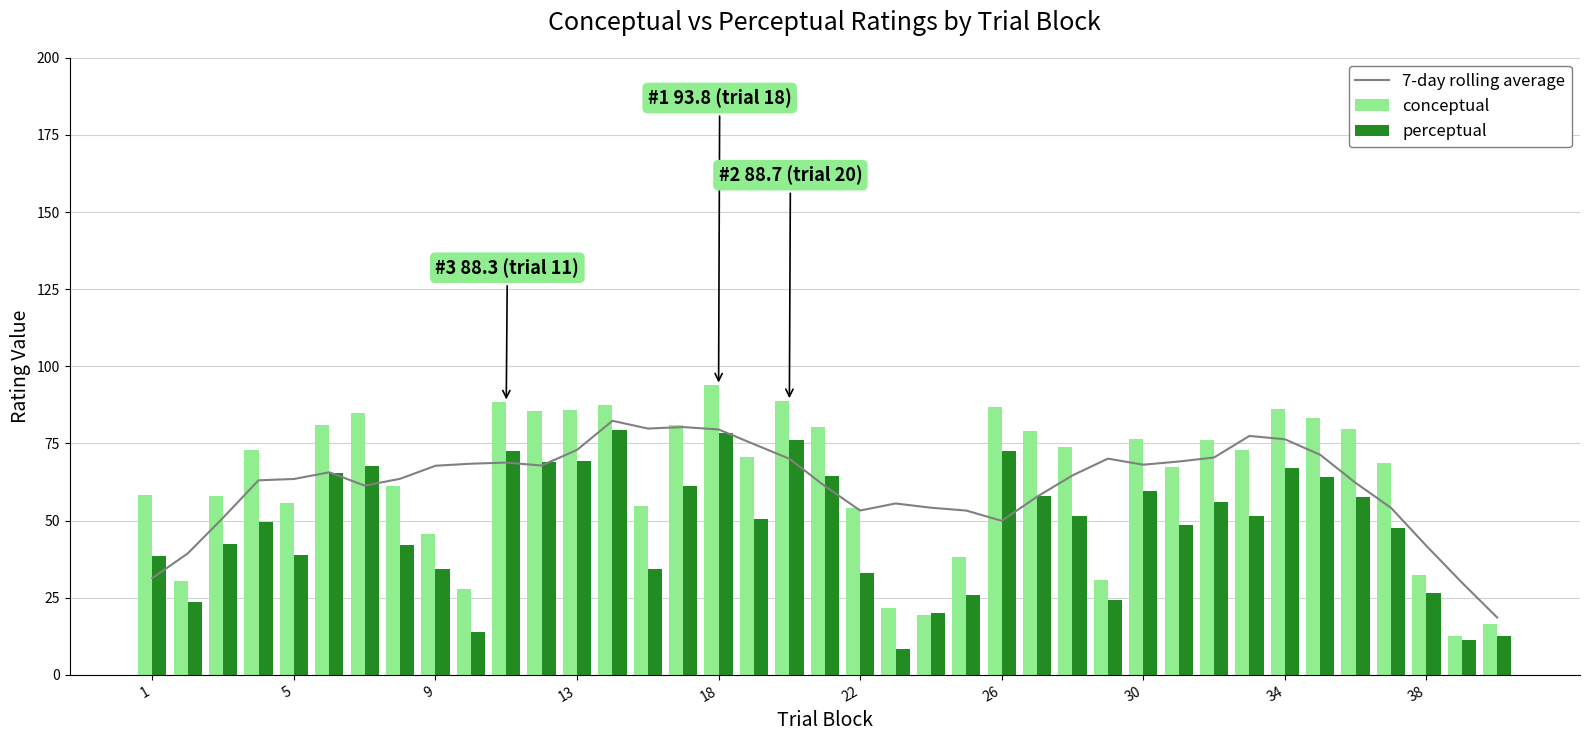

The perceptual series shows 21.5 at 26. True or false?

False